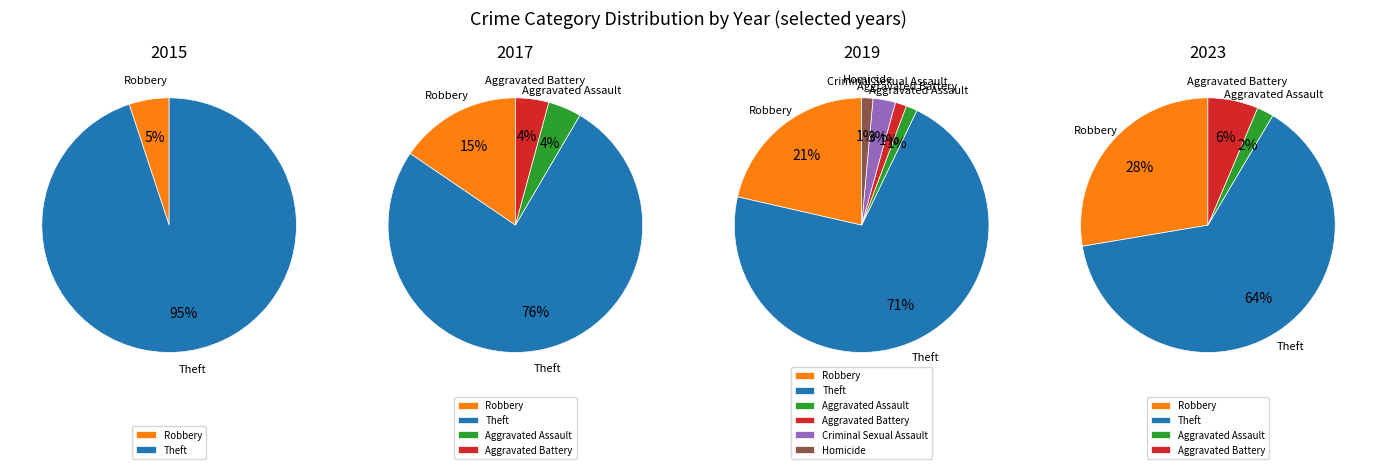

Which category has the biggest portion of the pie?

Theft